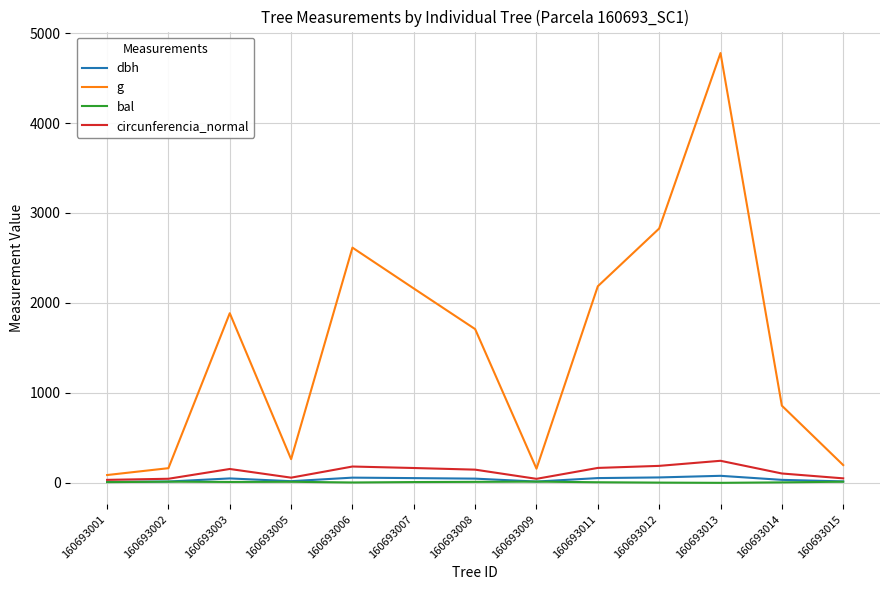

At which category does the chart reach its peak across all series?

160693013